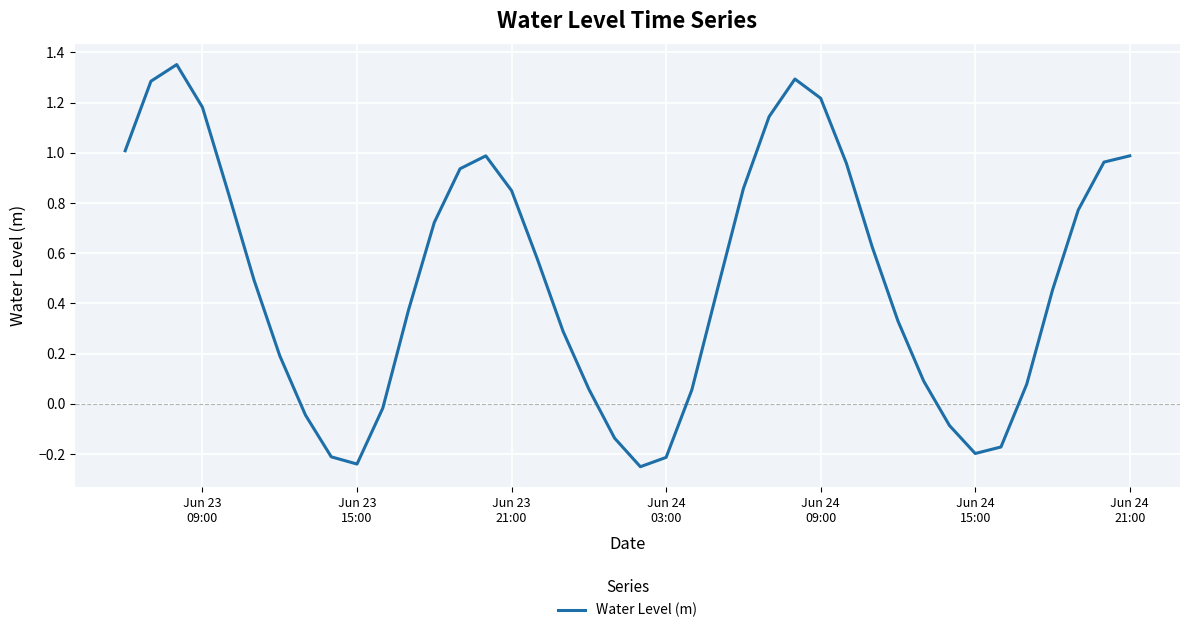

What is the difference between the maximum and minimum values?

1.6